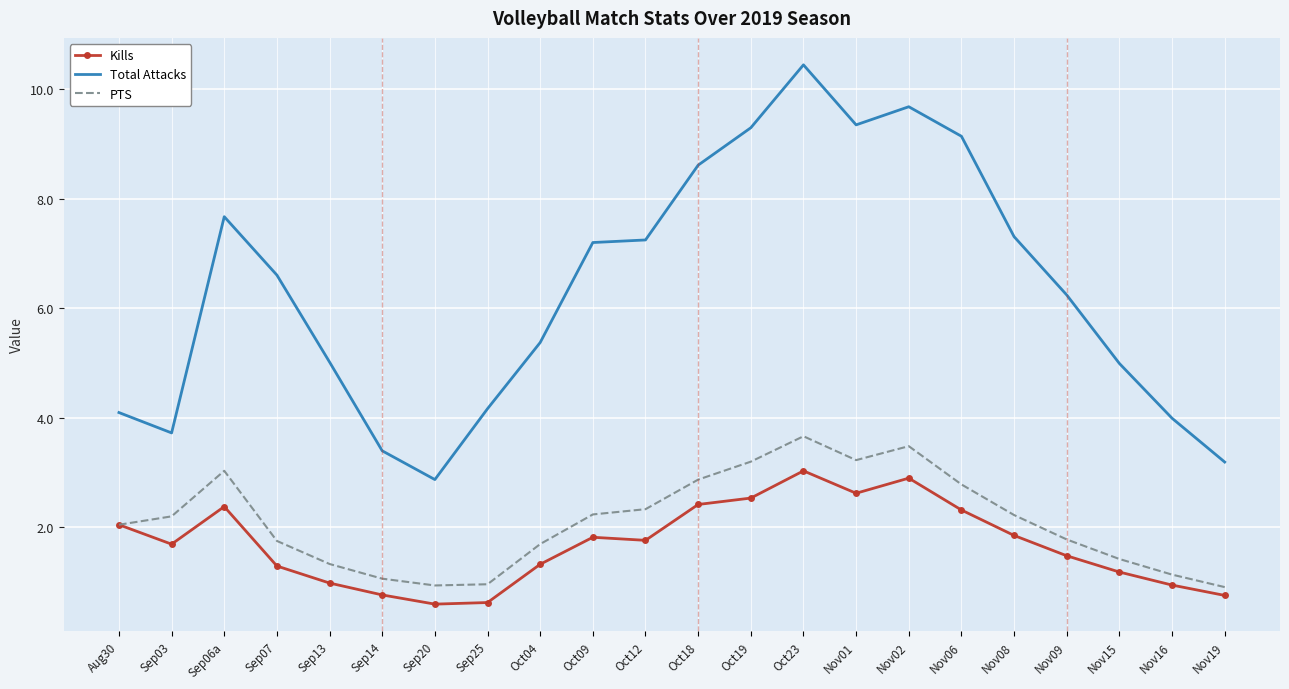

What is the difference between the highest and lowest values at Oct09?

5.4